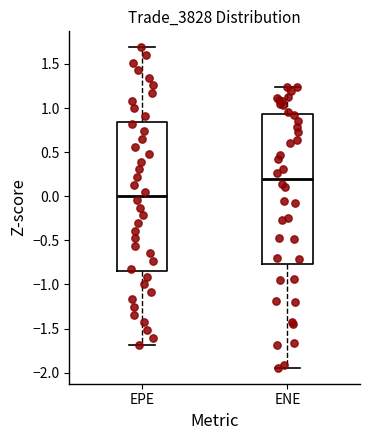

Reading left to right, read every box against the y-axis: the position of its median line, the range the box covers, and the ends of its whiskers. The values are not printed on the chart, so give them approximately, as read against the axis.

EPE: median 0.00, box -0.85 to 0.85, whiskers -1.70 to 1.70
ENE: median 0.20, box -0.75 to 0.95, whiskers -1.95 to 1.25